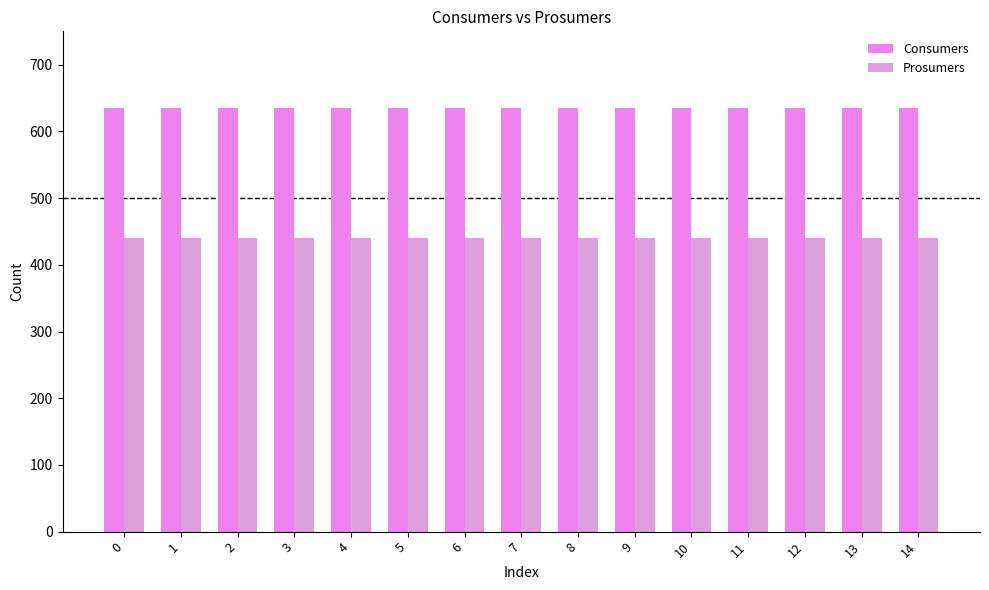

List the labels in order of Prosumers value, largest first.

0, 1, 2, 3, 4, 5, 6, 7, 8, 9, 10, 11, 12, 13, 14